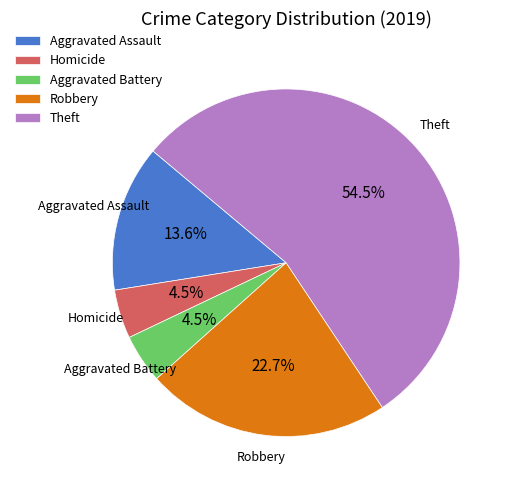

What is the largest slice in the pie chart?

Theft